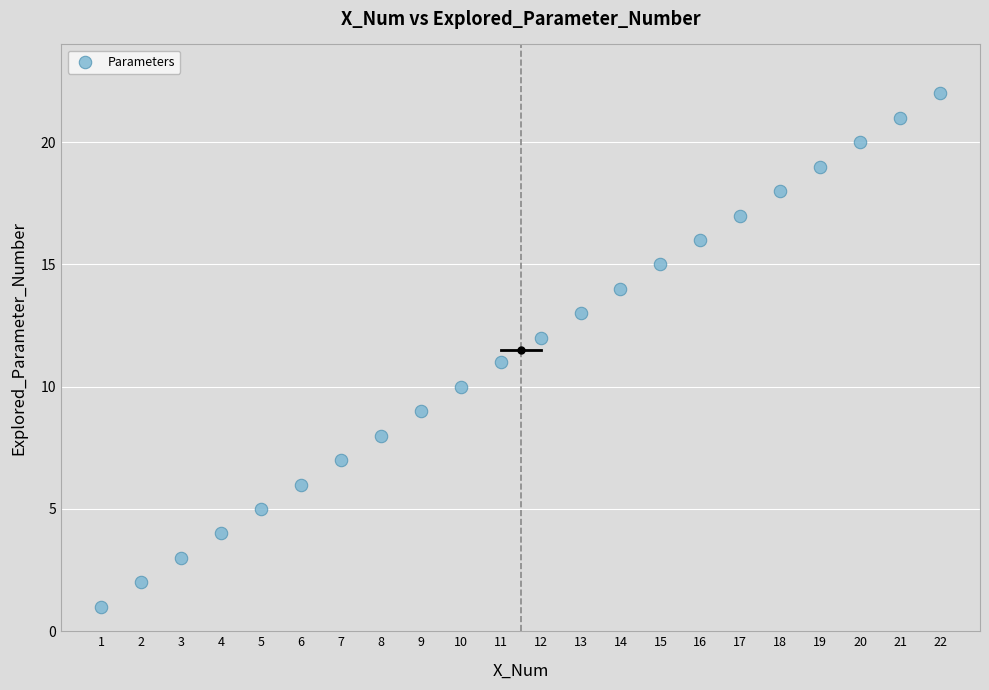

What is the range of X values (max minus min)?

21